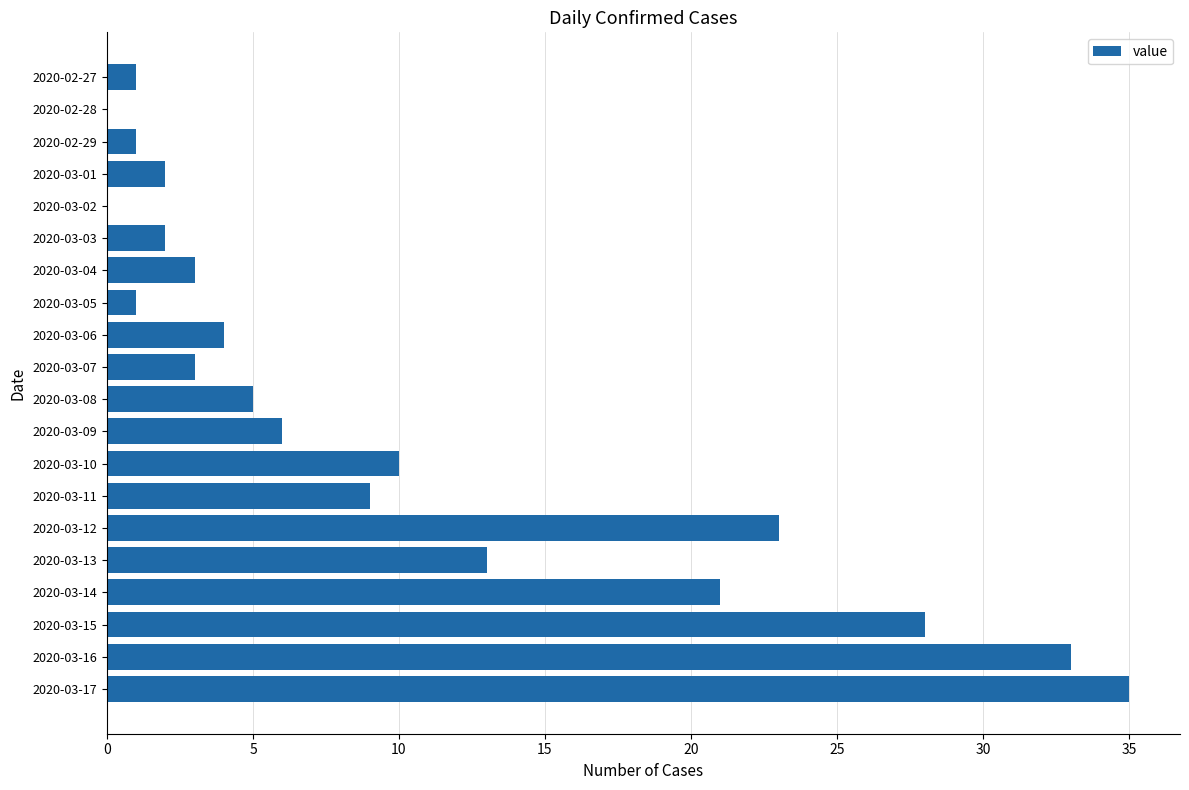

Approximately how many times larger is the value at 2020-03-04 compared to 2020-03-03?

1.5